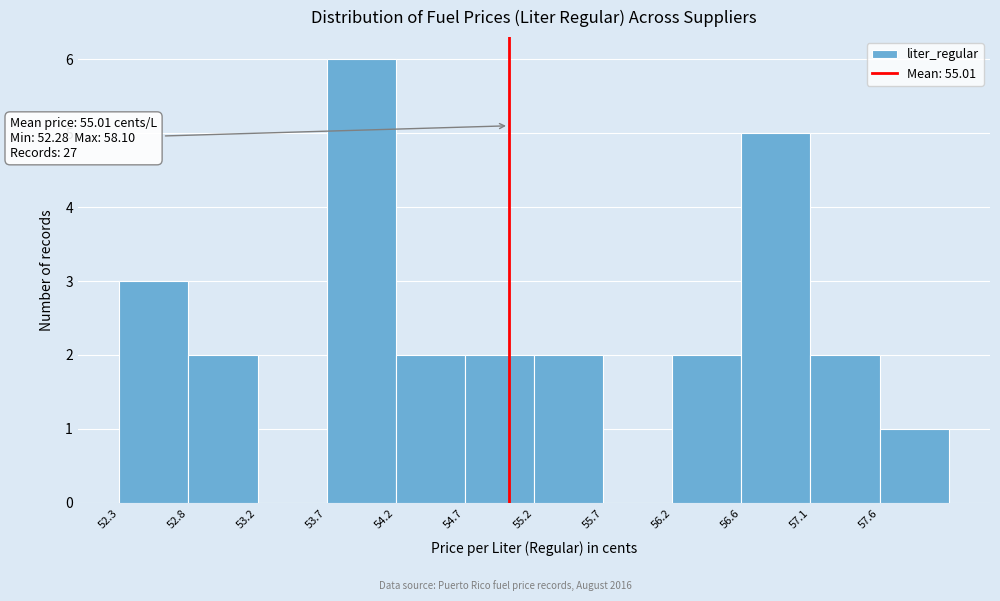

Which range on the x-axis has the tallest bar?

53.735 to 54.220